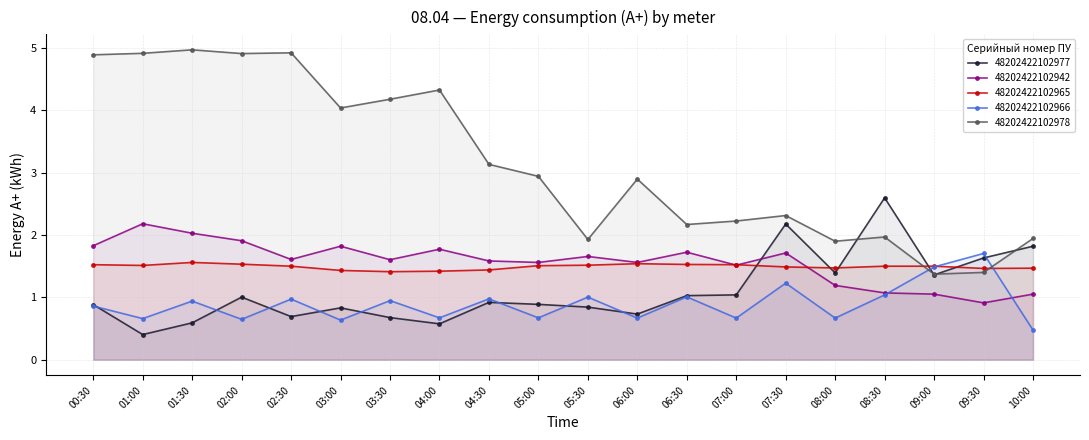

What is the average value of the 48202422102942 series?

1.6